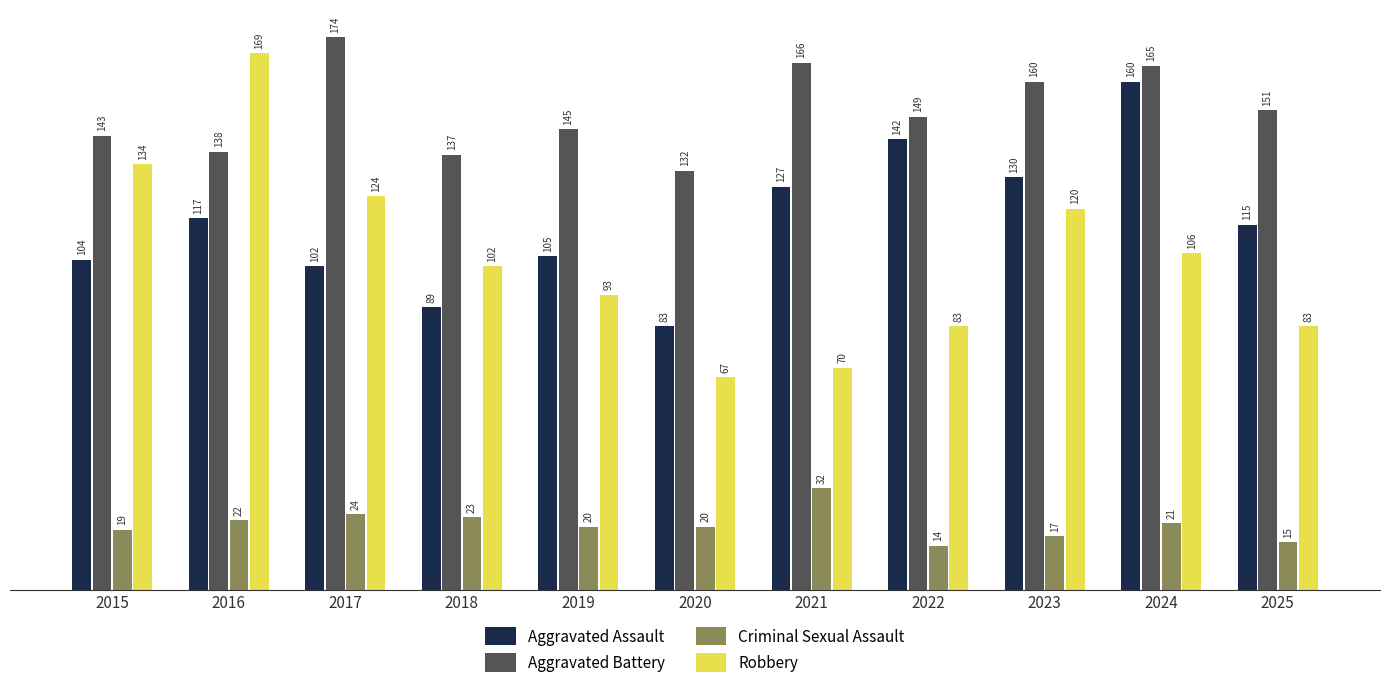

Which series has the largest total across all categories?

Aggravated Battery